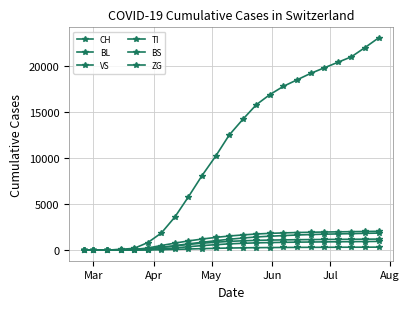

How many distinct data groups are displayed?

6